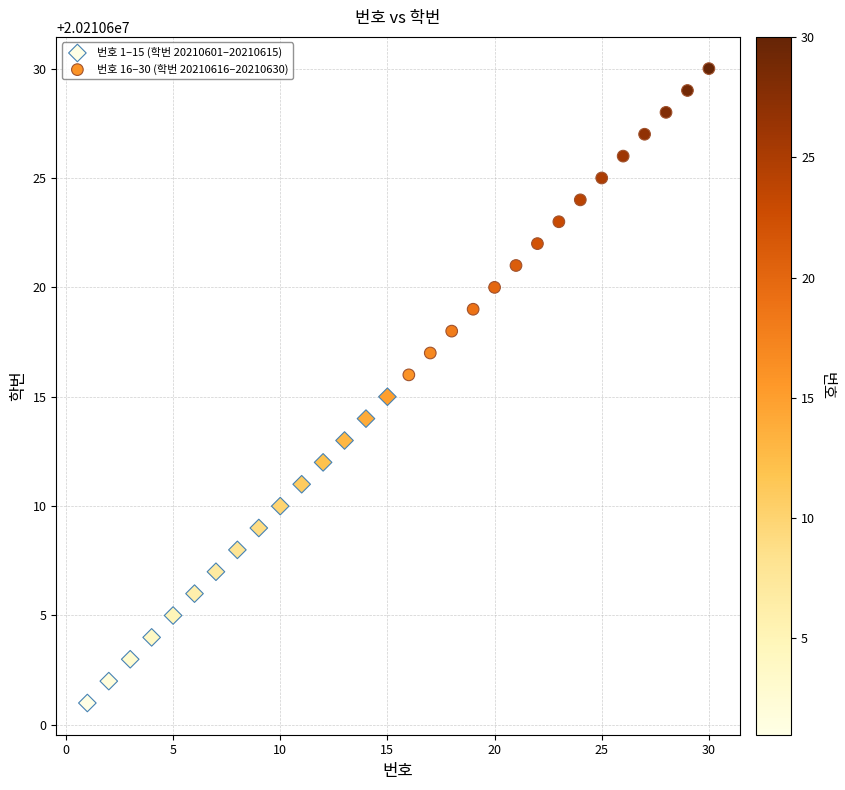

Which series contains the lowest Y value?

번호 1–15 (학번 20210601–20210615)